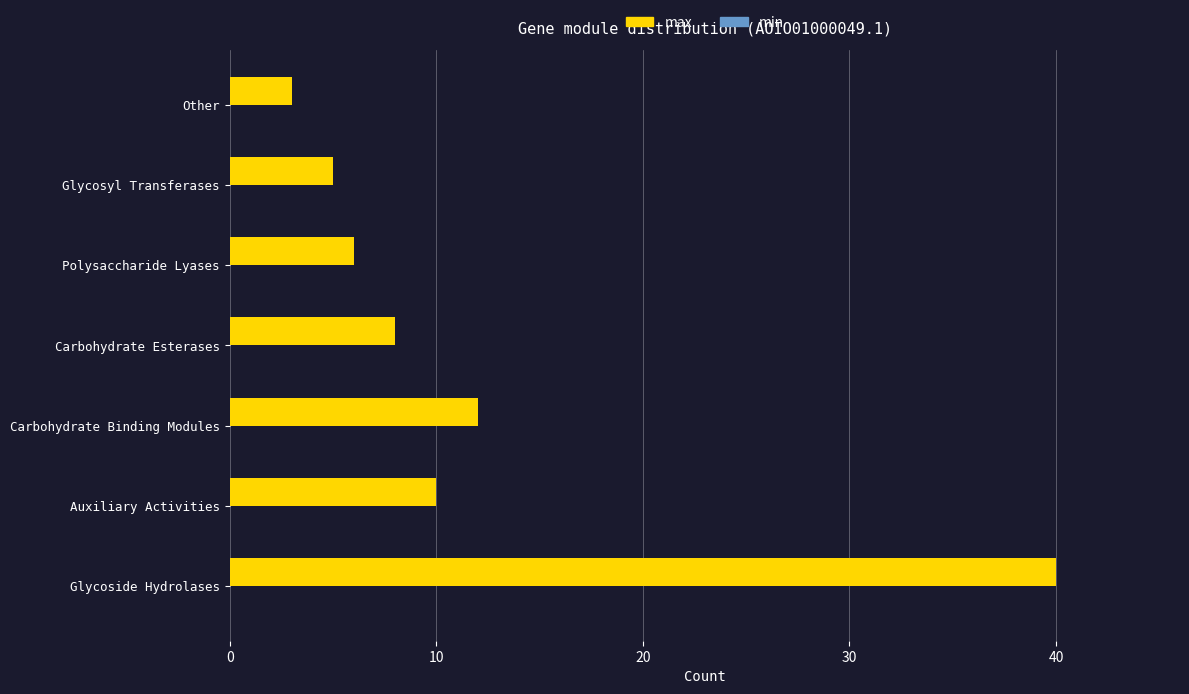

Reading bottom to top, list all the values displayed in this chart.

40	10	12	8	6	5	3